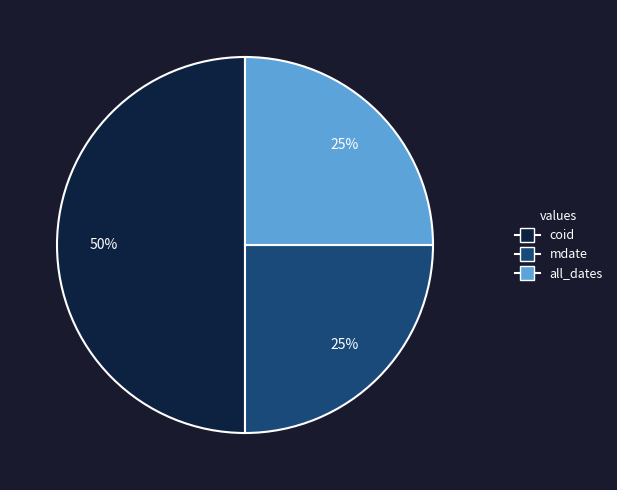

How many segments does this pie chart have?

3